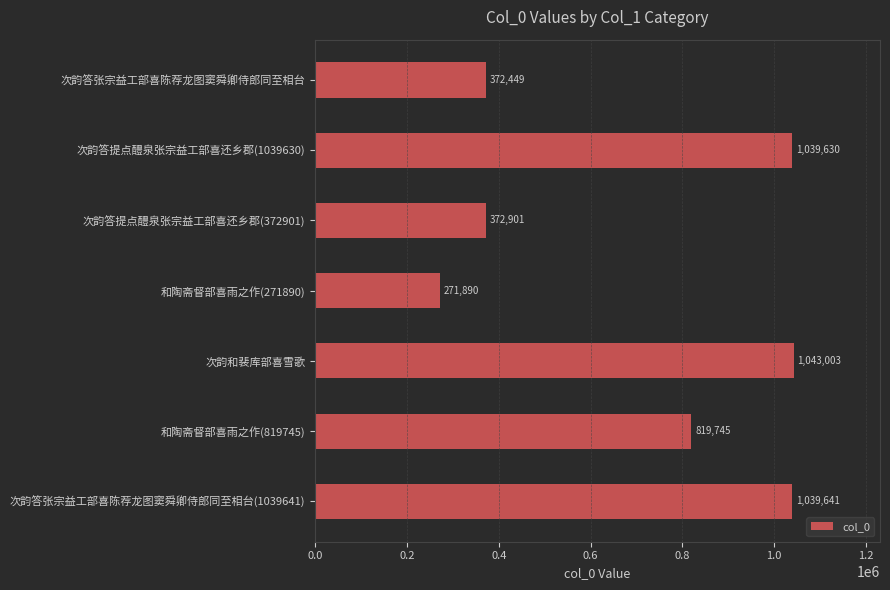

Rank the categories by value from lowest to highest.

和陶斋督部喜雨之作(271890), 次韵答张宗益工部喜陈荐龙图窦舜卿侍郎同至相台, 次韵答提点醴泉张宗益工部喜还乡郡(372901), 和陶斋督部喜雨之作(819745), 次韵答提点醴泉张宗益工部喜还乡郡(1039630), 次韵答张宗益工部喜陈荐龙图窦舜卿侍郎同至相台(1039641), 次韵和裴库部喜雪歌